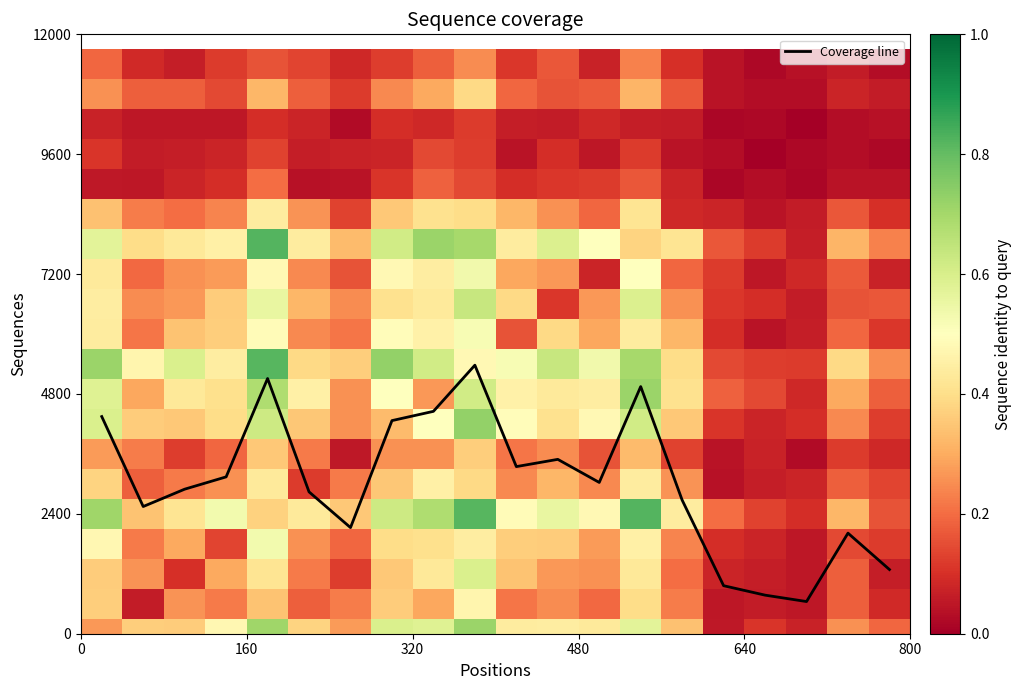

What is the sum of all values?

100.4